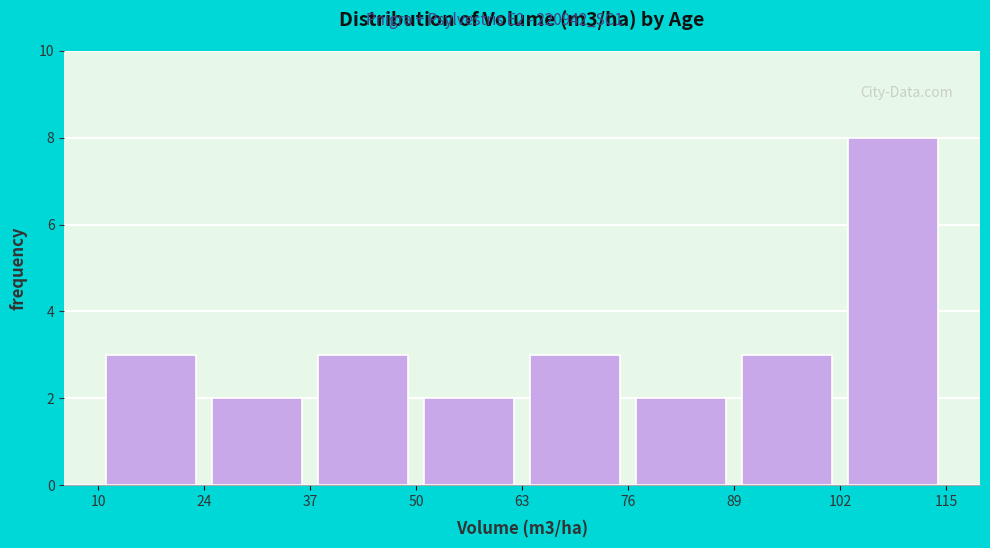

Reading left to right, list every bar in this chart as the range it spans on the x-axis followed by its height. The values are not printed on the chart, so give them approximately, as read against the axis.

10 to 24: 3
24 to 37: 2
37 to 50: 3
50 to 63: 2
63 to 76: 3
76 to 89: 2
89 to 102: 3
102 to 115: 8